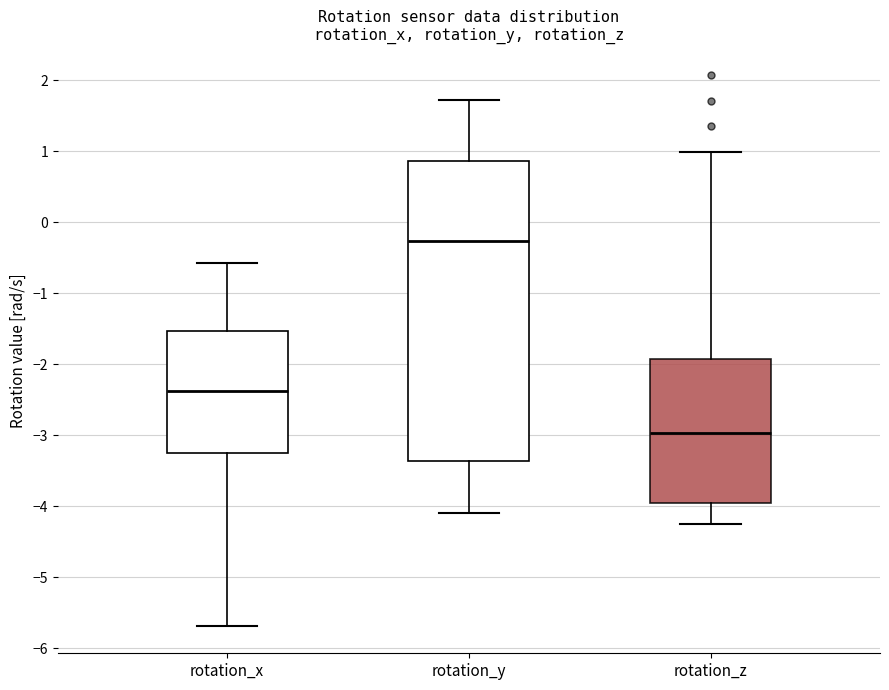

Reading left to right, transcribe this box plot: for each box, give where its median line is, the range the box spans, and where its two whiskers end, as read against the y-axis. The values are not printed on the chart, so give them approximately, as read against the axis.

rotation_x: median -2.4, box -3.2 to -1.5, whiskers -5.7 to -0.6
rotation_y: median -0.3, box -3.4 to 0.9, whiskers -4.1 to 1.7
rotation_z: median -3.0, box -4.0 to -1.9, whiskers -4.3 to 1.0